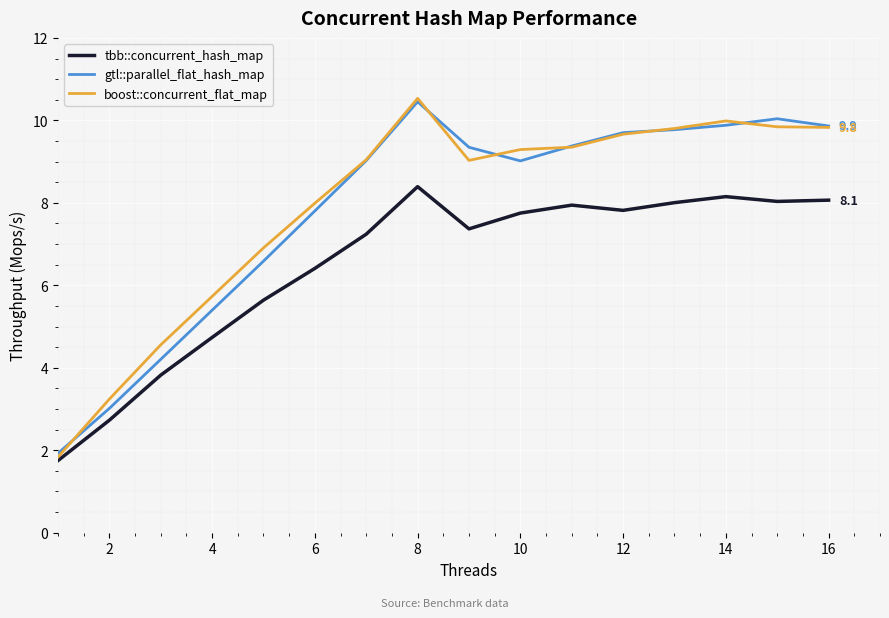

What is the average value of the tbb::concurrent_hash_map series?

6.5